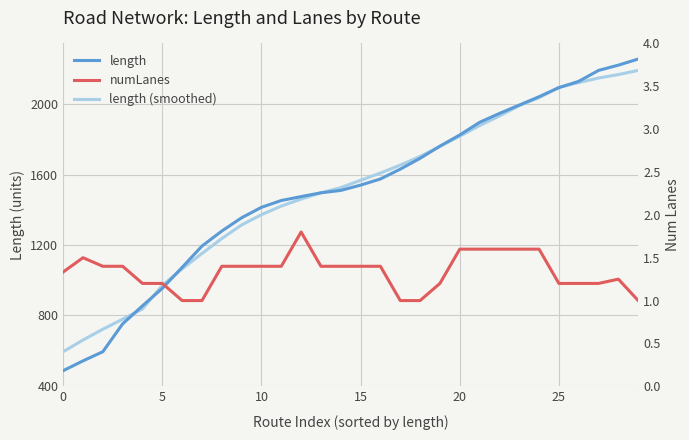

What is the difference between the second highest and second lowest values in the numLanes series?

0.6